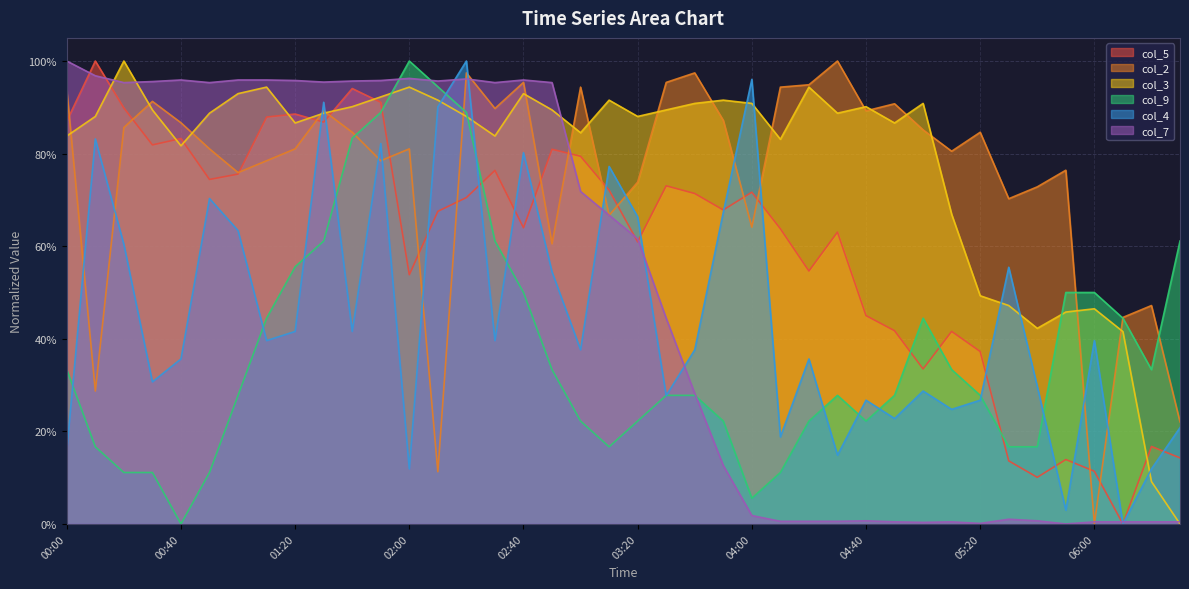

After their last crossing, which series has the higher values: col_7 or col_2?

col_2